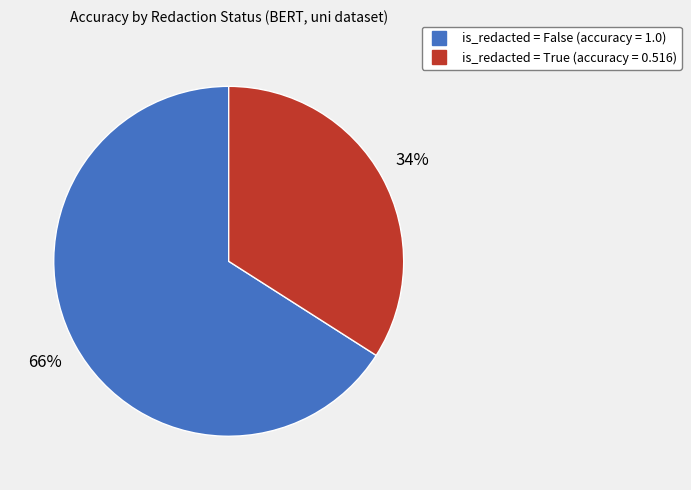

To the nearest percent, what is the average slice percentage?

50%